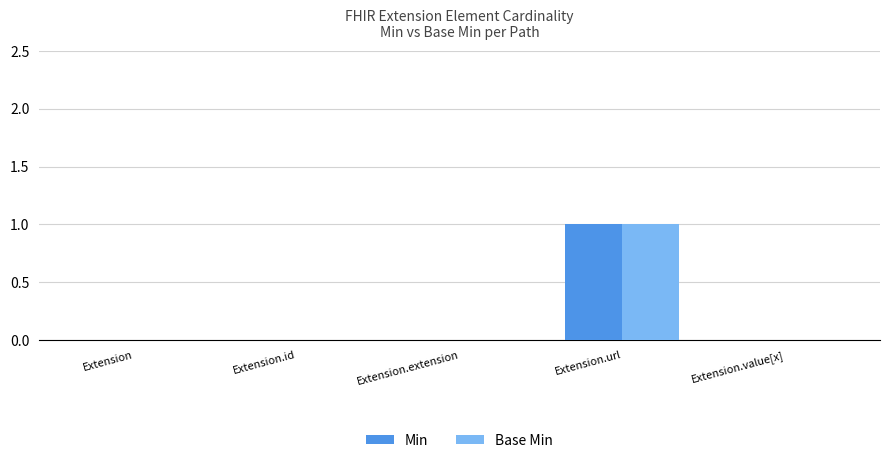

Is the value of Base Min at Extension.url greater than the value of Min at Extension.value[x]?

Yes